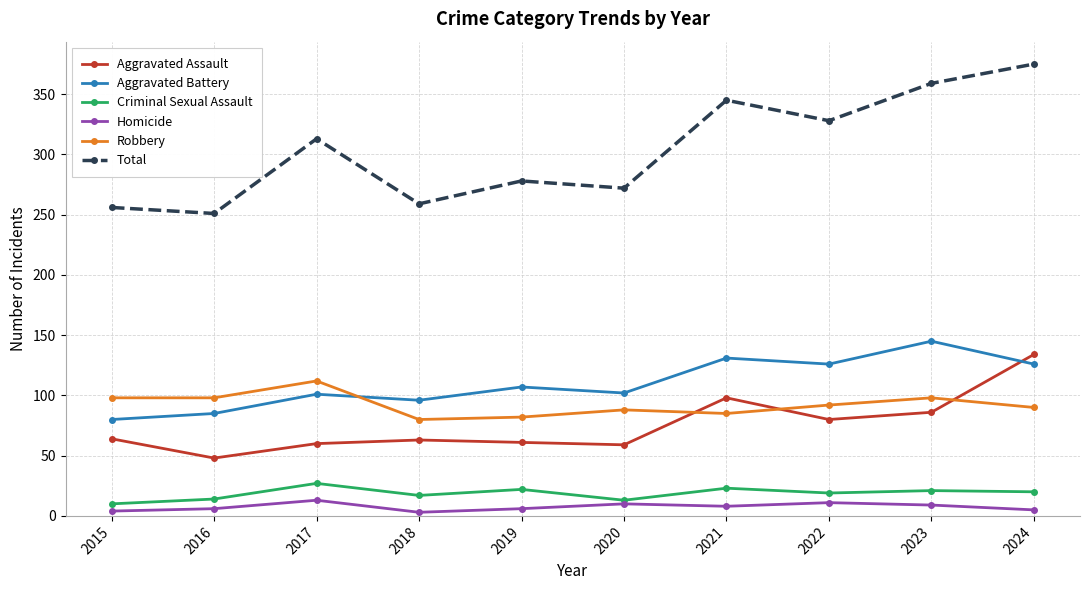

Where is the first local maximum for Criminal Sexual Assault?

2017